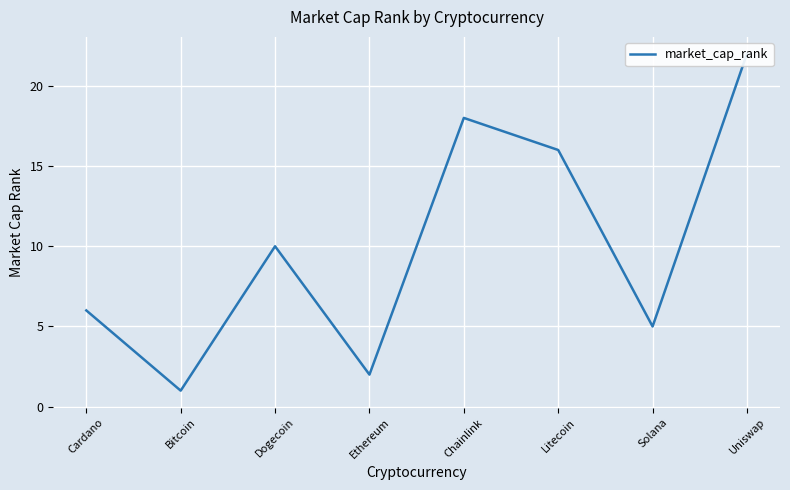

True or false: the data shows 6 at Cardano.

True